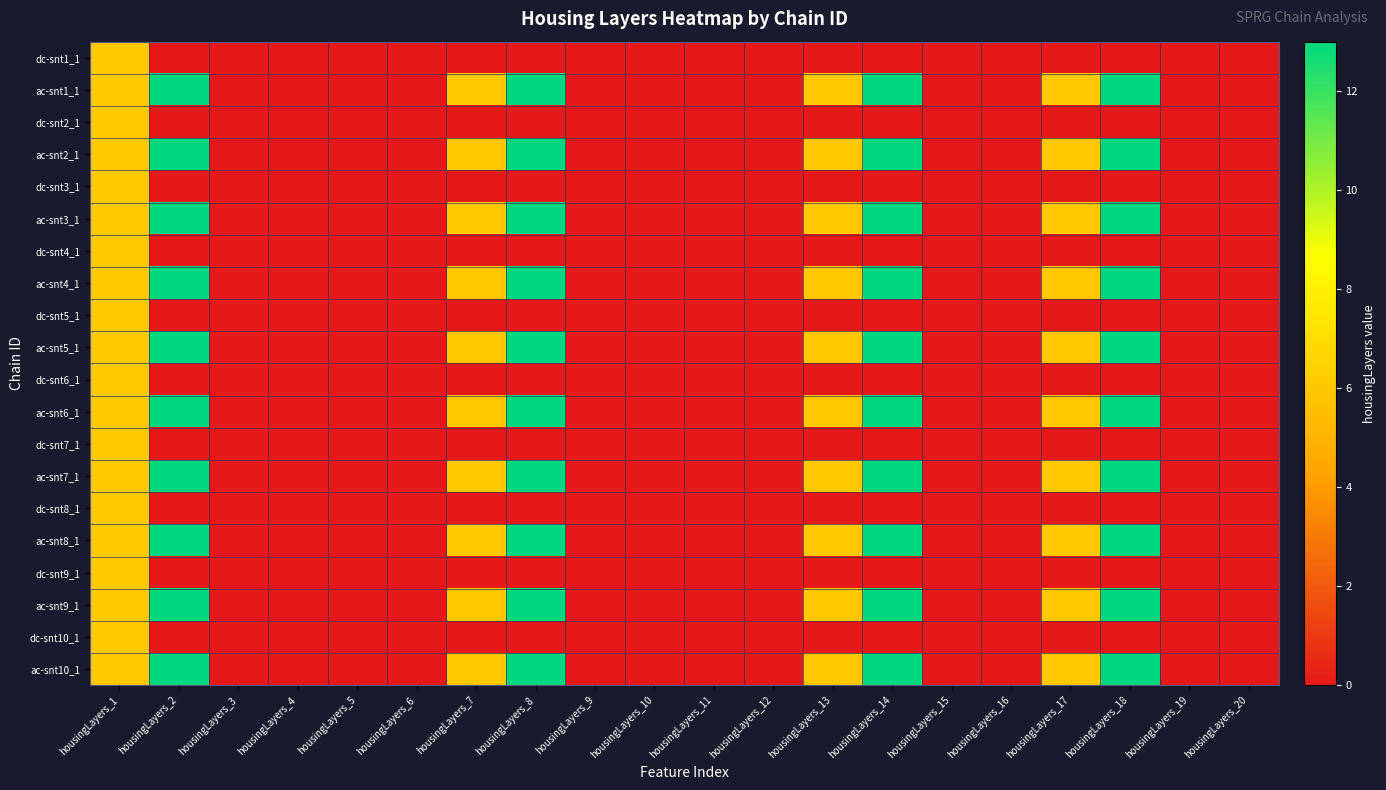

Which series has the largest range (max minus min)?

ac-snt1_1